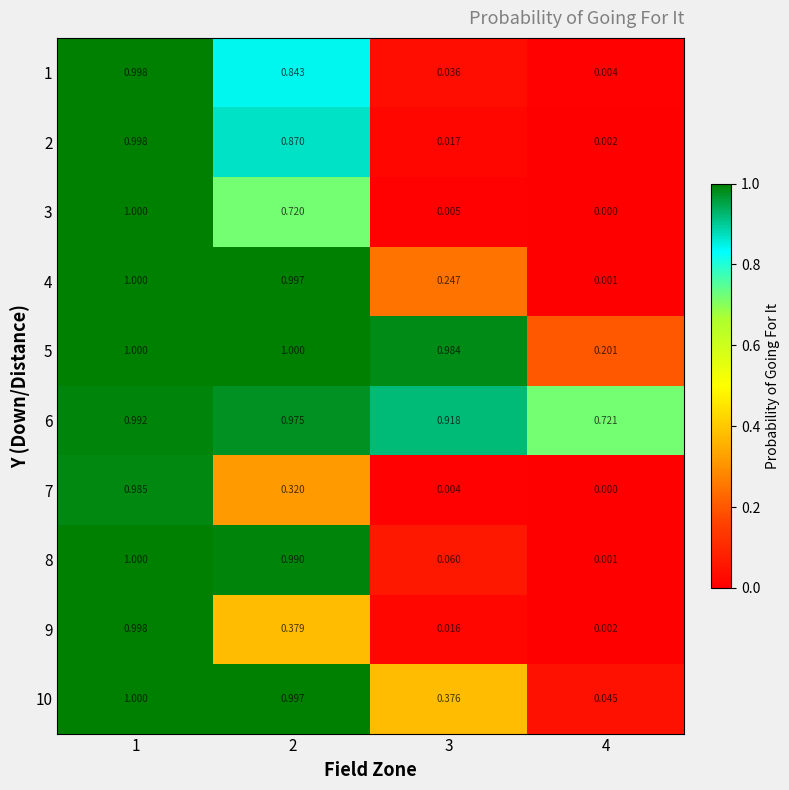

List the series in order of their peak value, lowest first.

7, 6, 1, 2, 9, 3, 4, 5, 8, 10